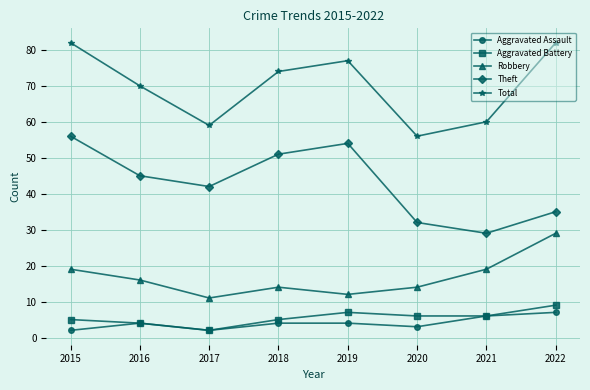

Where is the first local maximum for Theft?

2019